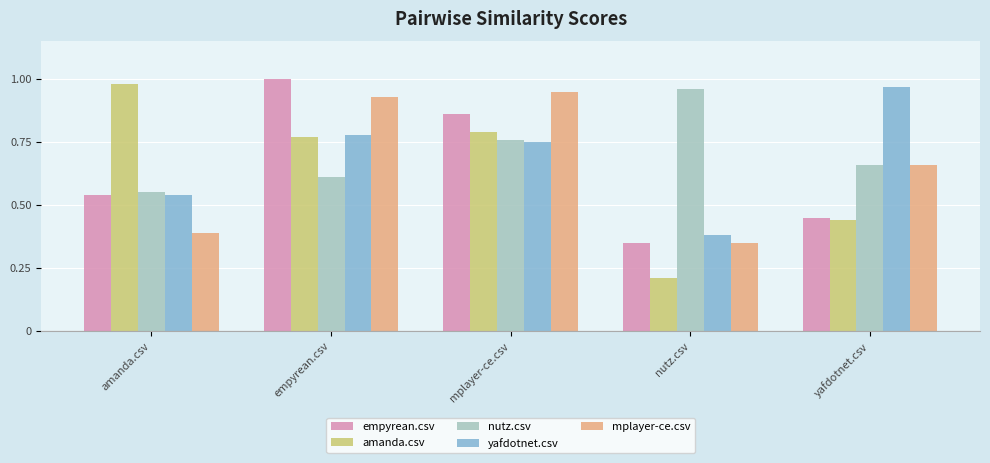

Is the value of mplayer-ce.csv at yafdotnet.csv greater than the value of empyrean.csv at empyrean.csv?

No